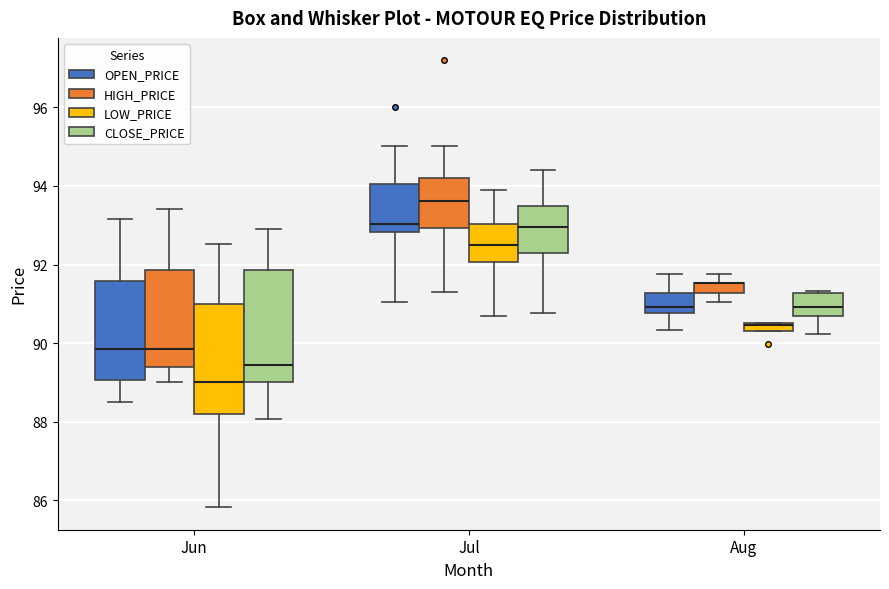

Where is the upper edge of the box for Jun (LOW_PRICE) on the y-axis? The values are not printed on the chart, so give them approximately, as read against the axis.

91.0